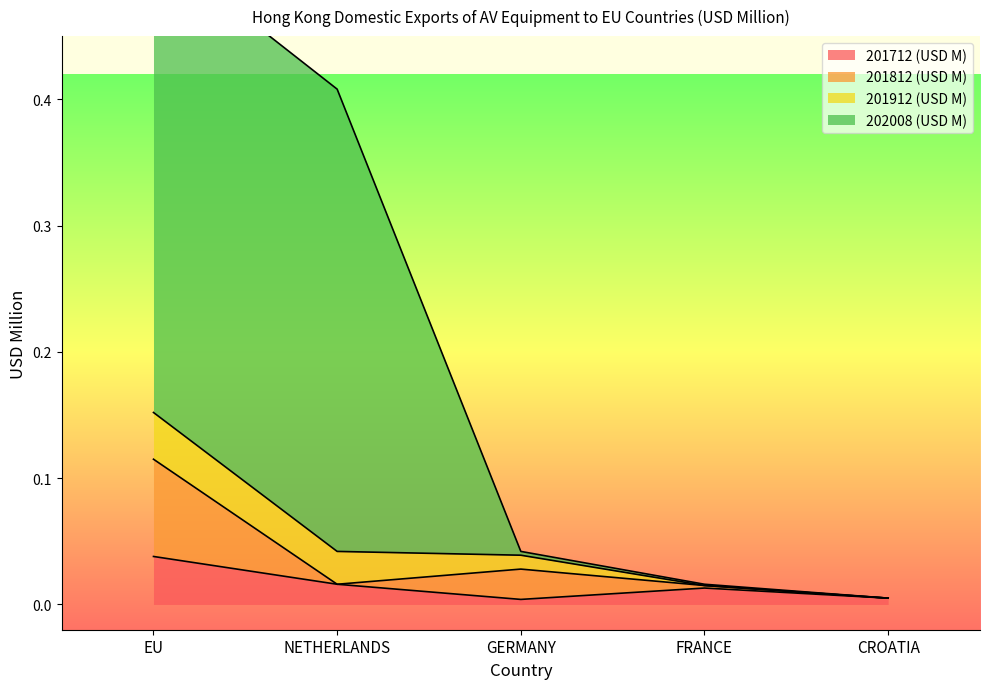

What is the sum of all 201812 (USD M) values?

0.2